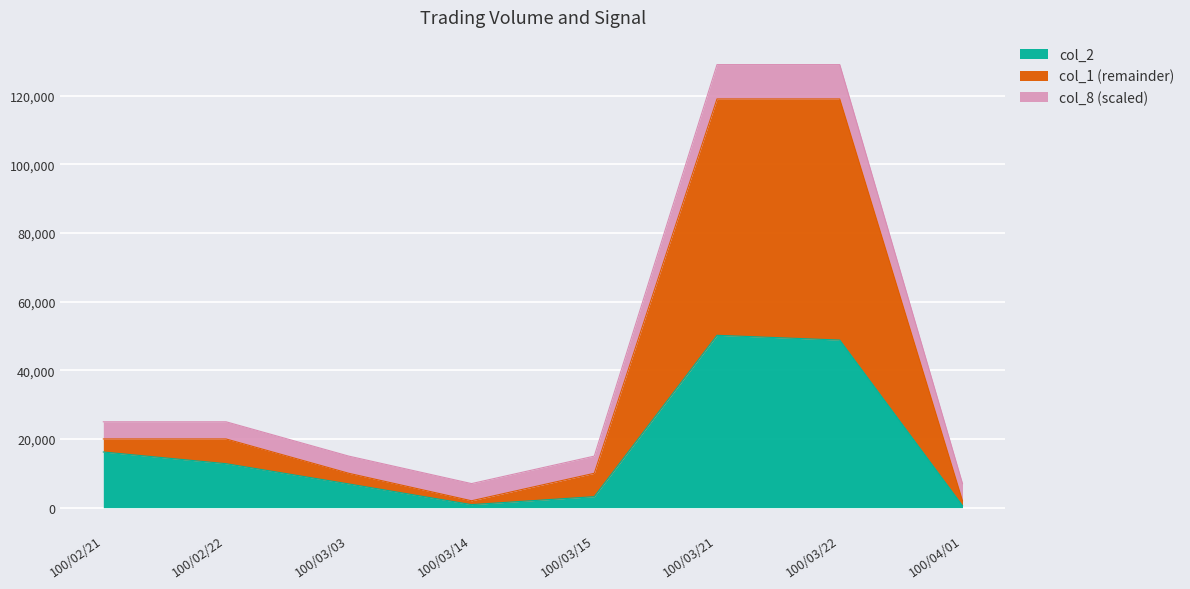

At 100/03/14, list the series in order from largest to smallest.

col_8, col_1, col_2